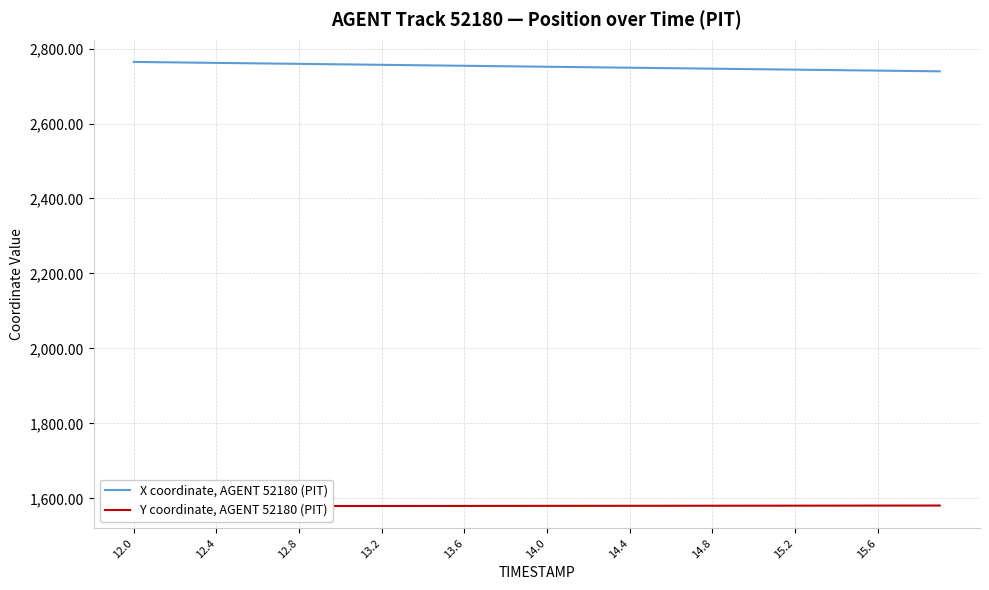

Reading left to right, list all the values displayed in this chart.

X coordinate, AGENT 52180 (PIT): 2764.3	2763.6	2763.0	2762.3	2761.7	2761.1	2760.4	2759.8	2759.1	2758.5	2757.8	2757.2	2756.6	2755.9	2755.3	2754.6	2754.0	2753.3	2752.7	2752.0	2751.4	2750.8	2750.1	2749.5	2748.8	2748.2	2747.5	2746.9	2746.2	2745.6	2745.0	2744.3	2743.7	2743.0	2742.4	2741.8	2741.1	2740.5	2739.8	2739.2
Y coordinate, AGENT 52180 (PIT): 1579.5	1579.5	1579.6	1579.6	1579.6	1579.6	1579.6	1579.6	1579.7	1579.7	1579.7	1579.8	1579.8	1579.8	1579.8	1579.9	1579.9	1580.0	1580.0	1580.0	1580.1	1580.1	1580.2	1580.2	1580.3	1580.3	1580.3	1580.4	1580.4	1580.5	1580.5	1580.6	1580.6	1580.7	1580.7	1580.8	1580.8	1580.9	1580.9	1581.0